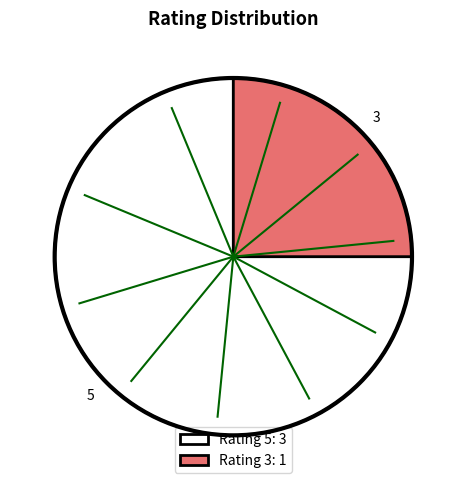

Is there a majority slice in this chart?

Yes